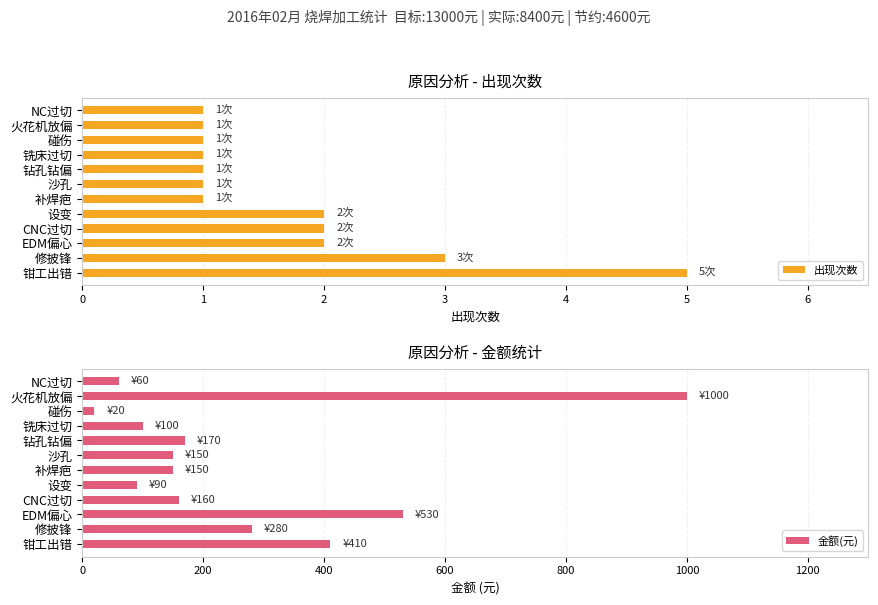

Which category has the lowest value in the 金额(元) series?

碰伤